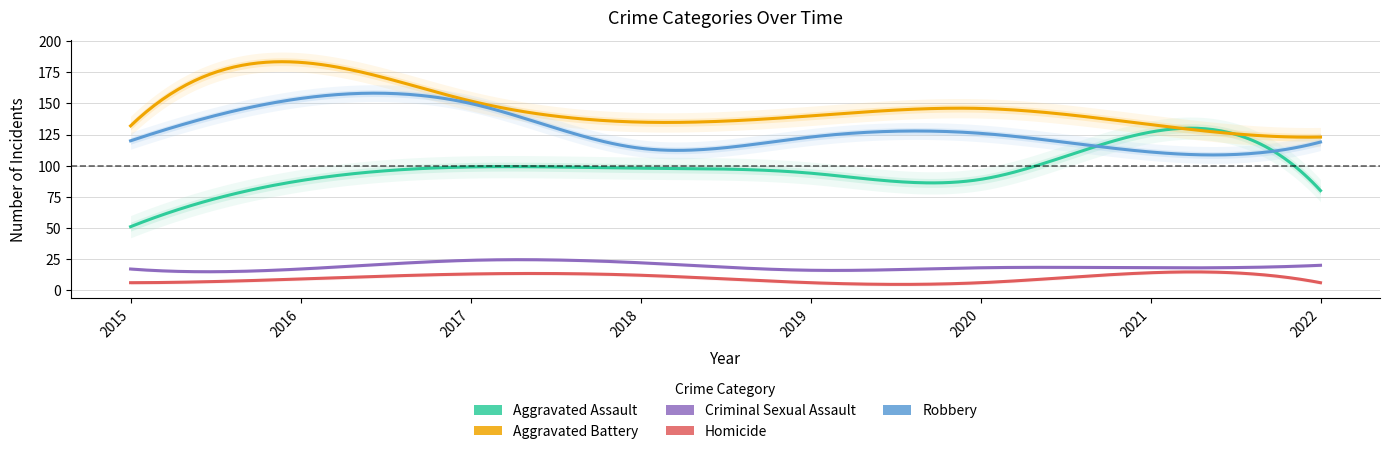

What is the difference between the Aggravated Battery values at 2019 and 2020?

6